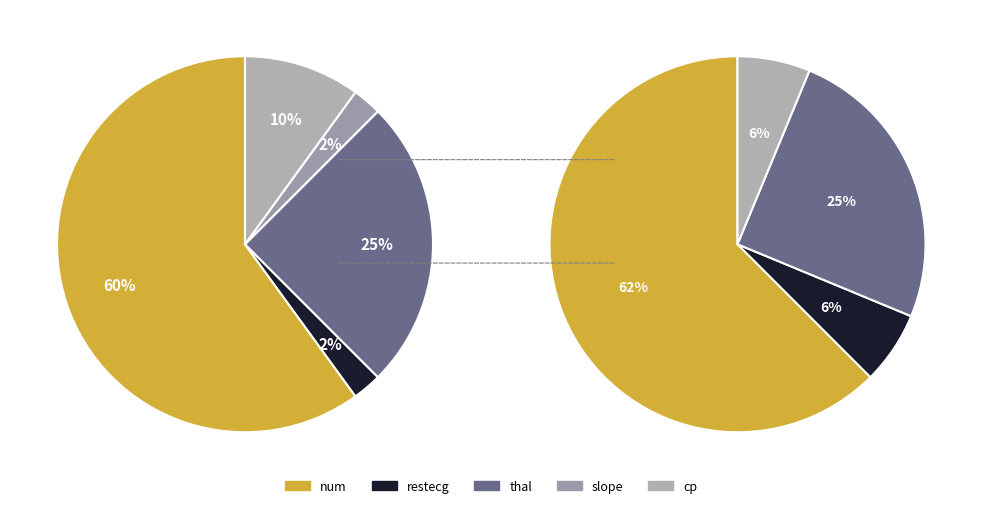

Is it true that restecg is 2% of the pie?

True